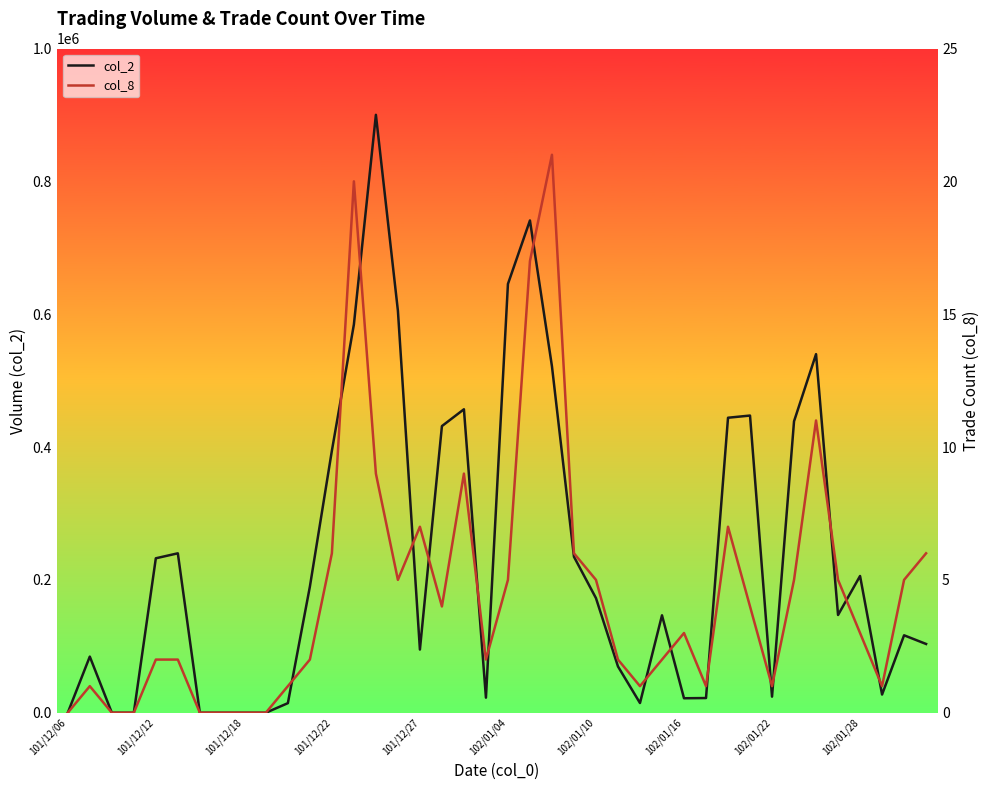

Is it true that col_8 equals 2 at 27?

True